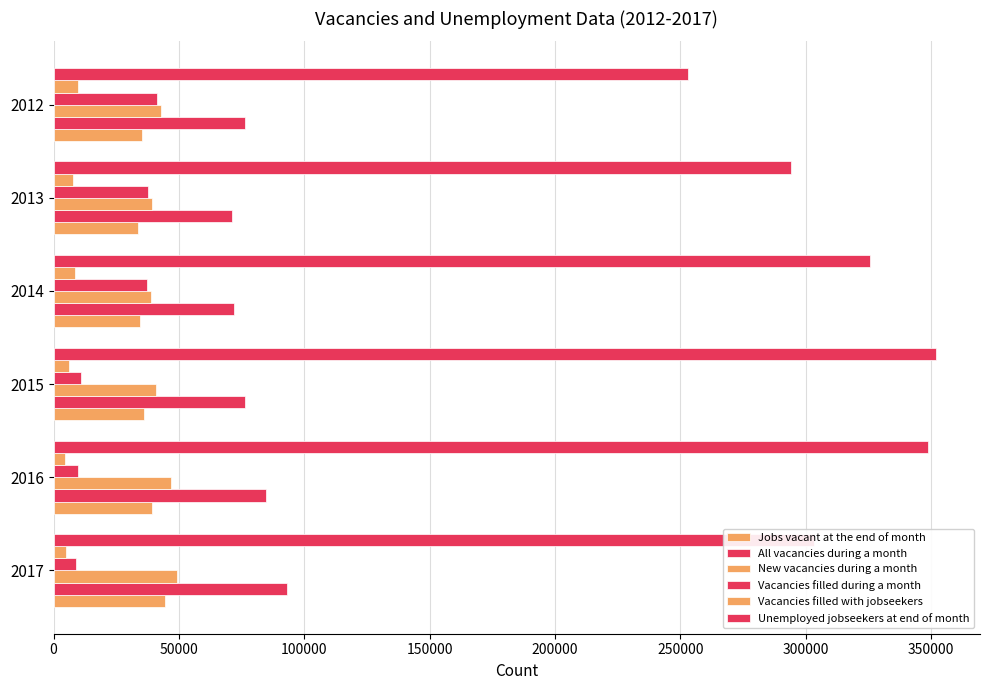

List the series in order of their peak value, lowest first.

Vacancies filled with jobseekers, Vacancies filled during a month, Jobs vacant at the end of month, New vacancies during a month, All vacancies during a month, Unemployed jobseekers at end of month